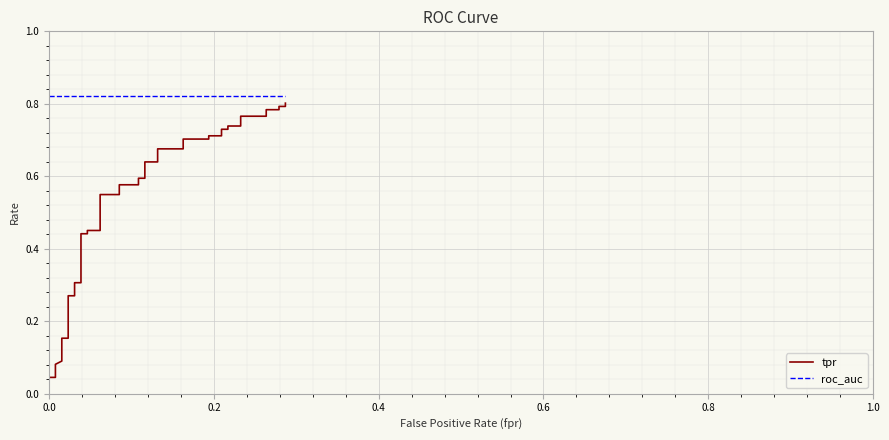

Which series has the largest total across all categories?

roc_auc